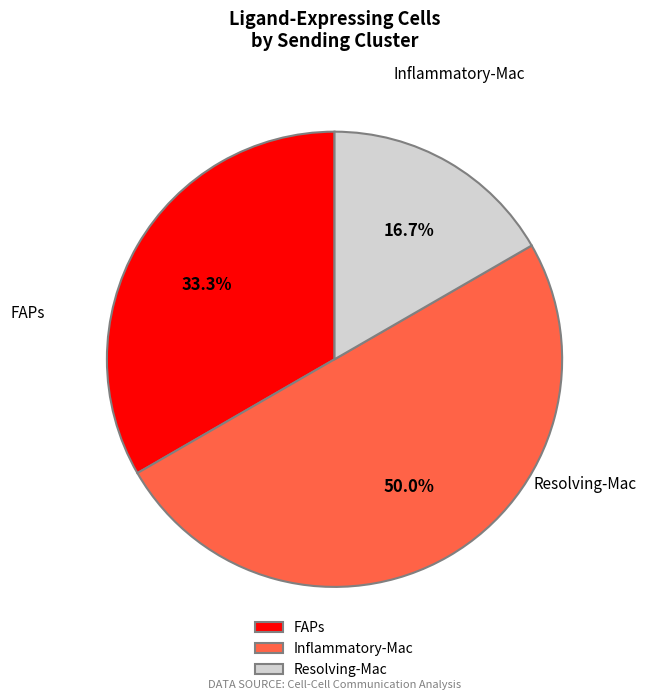

Is Inflammatory-Mac the majority of the pie?

No